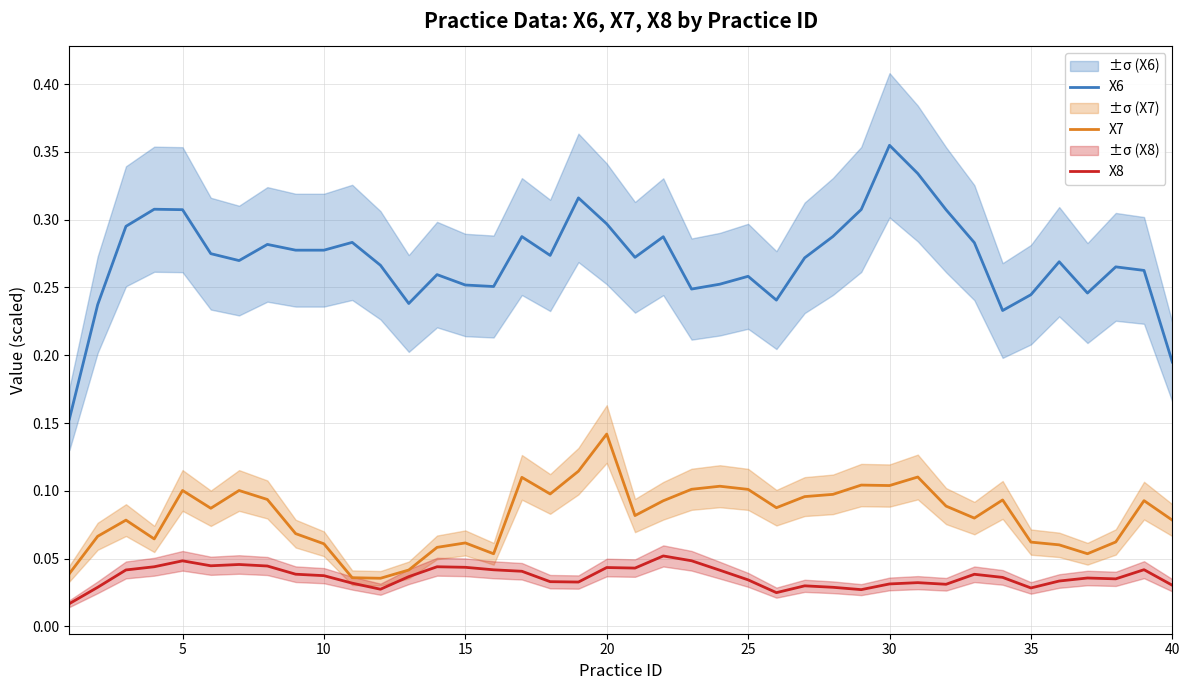

How many interior local peaks does the X6 series have?

11